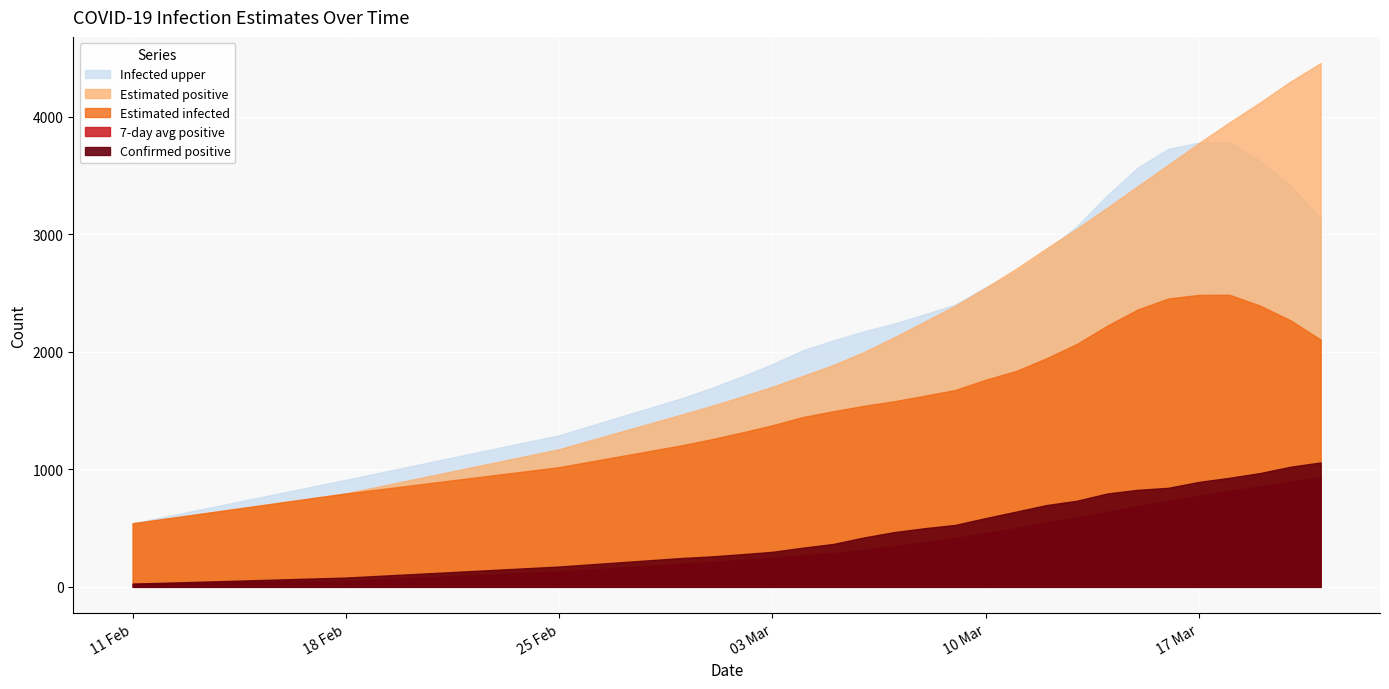

Reading right to left, transcribe all the data shown in this chart.

Confirmed positive: 2020-03-01=259.0	2020-03-02=278.0	2020-03-04=333.0	2020-03-05=365.0	2020-03-06=420.0	2020-03-08=499.0	2020-03-09=527.0	2020-03-11=640.0	2020-03-12=696.0	2020-03-13=733.0	2020-03-15=826.0	2020-03-16=843.0	2020-03-18=928.0	2020-03-19=968.0	2020-03-20=1022.0	2020-02-29=245.0	2020-03-07=466.0	2020-03-14=795.0	2020-03-21=1059.0	2020-03-17=893.0	2020-03-10=585.0	2020-03-03=298.0	2020-02-25=173.0	2020-02-18=79.0	2020-02-11=27.0
7-day avg positive: 2020-03-01=211.9	2020-03-02=228.7	2020-03-04=266.7	2020-03-05=287.7	2020-03-06=314.0	2020-03-08=379.9	2020-03-09=415.4	2020-03-11=500.3	2020-03-12=547.6	2020-03-13=592.3	2020-03-15=686.0	2020-03-16=731.1	2020-03-18=816.3	2020-03-19=855.1	2020-03-20=896.4	2020-02-29=196.1	2020-03-07=345.6	2020-03-14=639.3	2020-03-21=934.1	2020-03-17=775.1	2020-03-10=456.4	2020-03-03=246.6	2020-02-25=130.1	2020-02-18=52.0	2020-02-11=27.0
Estimated infected: 2020-03-01=1256.0	2020-03-02=1314.0	2020-03-04=1445.3	2020-03-05=1494.9	2020-03-06=1540.4	2020-03-08=1626.6	2020-03-09=1675.3	2020-03-11=1837.2	2020-03-12=1945.7	2020-03-13=2068.1	2020-03-15=2361.3	2020-03-16=2454.6	2020-03-18=2486.5	2020-03-19=2394.8	2020-03-20=2270.2	2020-02-29=1203.6	2020-03-07=1580.1	2020-03-14=2223.8	2020-03-21=2105.1	2020-03-17=2485.1	2020-03-10=1762.7	2020-03-03=1375.3	2020-02-25=1018.9	2020-02-18=794.9	2020-02-11=541.1
Estimated positive: 2020-03-01=1539.7	2020-03-02=1619.7	2020-03-04=1795.1	2020-03-05=1888.1	2020-03-06=1998.4	2020-03-08=2257.1	2020-03-09=2392.3	2020-03-11=2706.9	2020-03-12=2881.5	2020-03-13=3049.0	2020-03-15=3411.1	2020-03-16=3593.3	2020-03-18=3952.6	2020-03-19=4120.9	2020-03-20=4299.2	2020-02-29=1465.2	2020-03-07=2124.3	2020-03-14=3228.3	2020-03-21=4458.7	2020-03-17=3776.7	2020-03-10=2545.3	2020-03-03=1702.9	2020-02-25=1171.5	2020-02-18=795.9	2020-02-11=541.1
Infected upper: 2020-03-01=1692.5	2020-03-02=1790.9	2020-03-04=2013.7	2020-03-05=2097.8	2020-03-06=2174.7	2020-03-08=2320.1	2020-03-09=2402.5	2020-03-11=2677.2	2020-03-12=2861.7	2020-03-13=3070.0	2020-03-15=3568.9	2020-03-16=3728.5	2020-03-18=3784.4	2020-03-19=3629.4	2020-03-20=3418.4	2020-02-29=1603.6	2020-03-07=2241.6	2020-03-14=3334.9	2020-03-21=3138.9	2020-03-17=3781.1	2020-03-10=2550.8	2020-03-03=1894.9	2020-02-25=1290.5	2020-02-18=911.4	2020-02-11=541.1